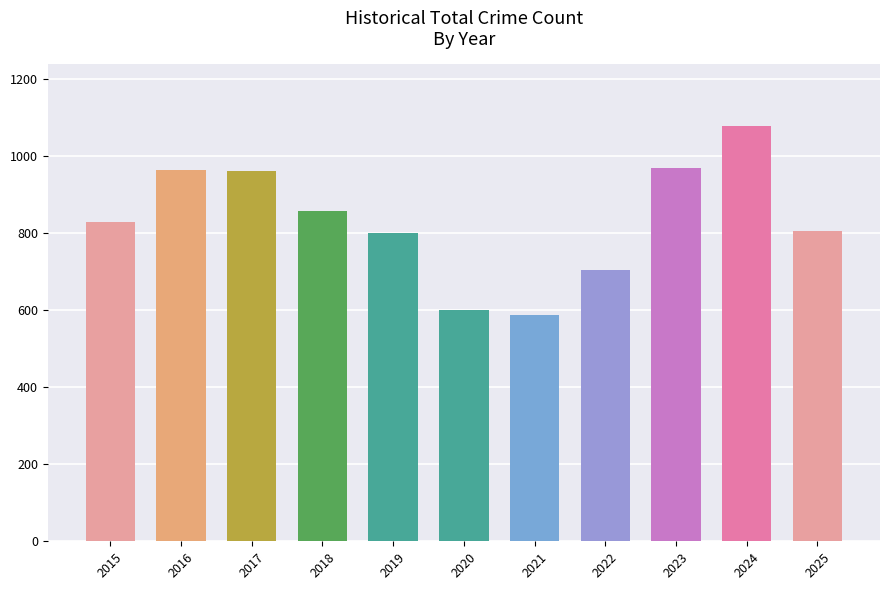

What is the greatest value displayed?

1077